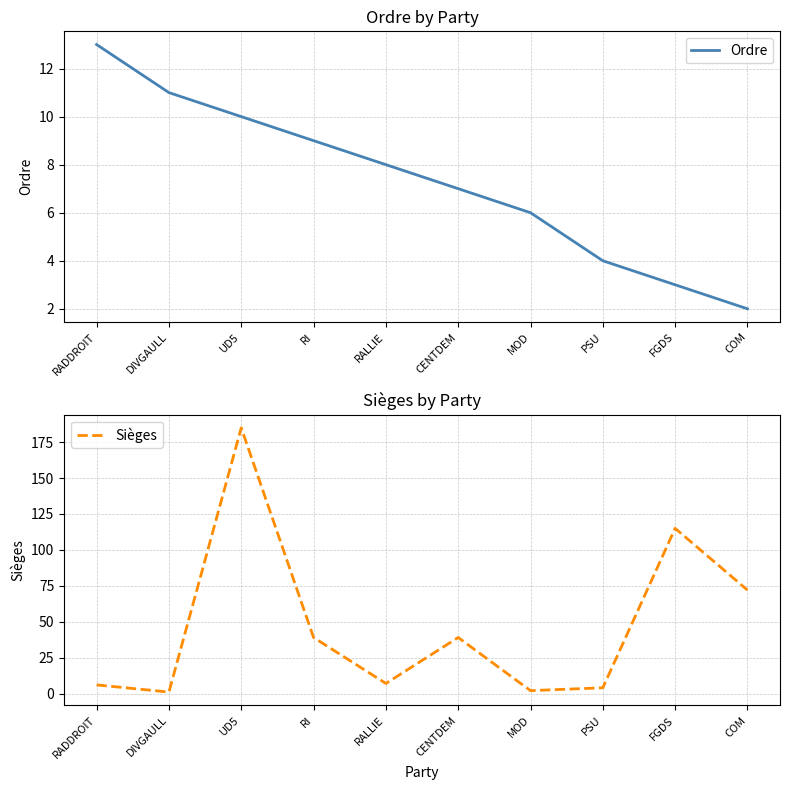

Between FGDS and UD5, which is larger?

UD5